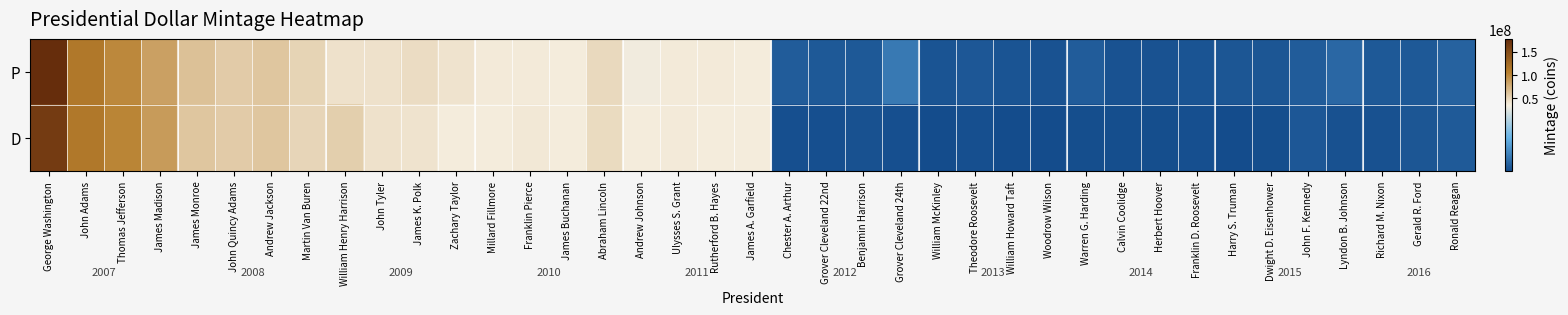

Reading left to right, transcribe all the data shown in this chart.

P: George Washington=176680000	John Adams=112420000	Thomas Jefferson=100800000	James Madison=84560000	James Monroe=64260000	John Quincy Adams=57540000	Andrew Jackson=61180000	Martin Van Buren=51520000	William Henry Harrison=43260000	John Tyler=43540000	James K. Polk=46620000	Zachary Taylor=41580000	Millard Fillmore=37520000	Franklin Pierce=38220000	James Buchanan=36820000	Abraham Lincoln=49000000	Andrew Johnson=35560000	Ulysses S. Grant=38080000	Rutherford B. Hayes=37660000	James A. Garfield=37100000	Chester A. Arthur=6020000	Grover Cleveland 22nd=5460000	Benjamin Harrison=5640001	Grover Cleveland 24th=10680000	William McKinley=4760000	Theodore Roosevelt=5310700	William Howard Taft=4760000	Woodrow Wilson=4620000	Warren G. Harding=6160000	Calvin Coolidge=4480000	Herbert Hoover=4480000	Franklin D. Roosevelt=4760000	Harry S. Truman=4900000	Dwight D. Eisenhower=4900000	John F. Kennedy=6160000	Lyndon B. Johnson=7840000	Richard M. Nixon=5460000	Gerald R. Ford=5460000	Ronald Reagan=7140000
D: George Washington=163680000	John Adams=112140000	Thomas Jefferson=102810000	James Madison=87780000	James Monroe=60230000	John Quincy Adams=57720000	Andrew Jackson=61070000	Martin Van Buren=50960000	William Henry Harrison=55160000	John Tyler=43540000	James K. Polk=41720000	Zachary Taylor=36680000	Millard Fillmore=36960000	Franklin Pierce=38360000	James Buchanan=36540000	Abraham Lincoln=48020000	Andrew Johnson=37100000	Ulysses S. Grant=37940000	Rutherford B. Hayes=36820000	James A. Garfield=37100000	Chester A. Arthur=4060000	Grover Cleveland 22nd=4060000	Benjamin Harrison=4200000	Grover Cleveland 24th=3920000	William McKinley=3365100	Theodore Roosevelt=3920000	William Howard Taft=3360000	Woodrow Wilson=3360000	Warren G. Harding=3780000	Calvin Coolidge=3780000	Herbert Hoover=3780000	Franklin D. Roosevelt=3920000	Harry S. Truman=3500000	Dwight D. Eisenhower=3645998	John F. Kennedy=5180000	Lyndon B. Johnson=4200000	Richard M. Nixon=4340000	Gerald R. Ford=5040000	Ronald Reagan=5880000